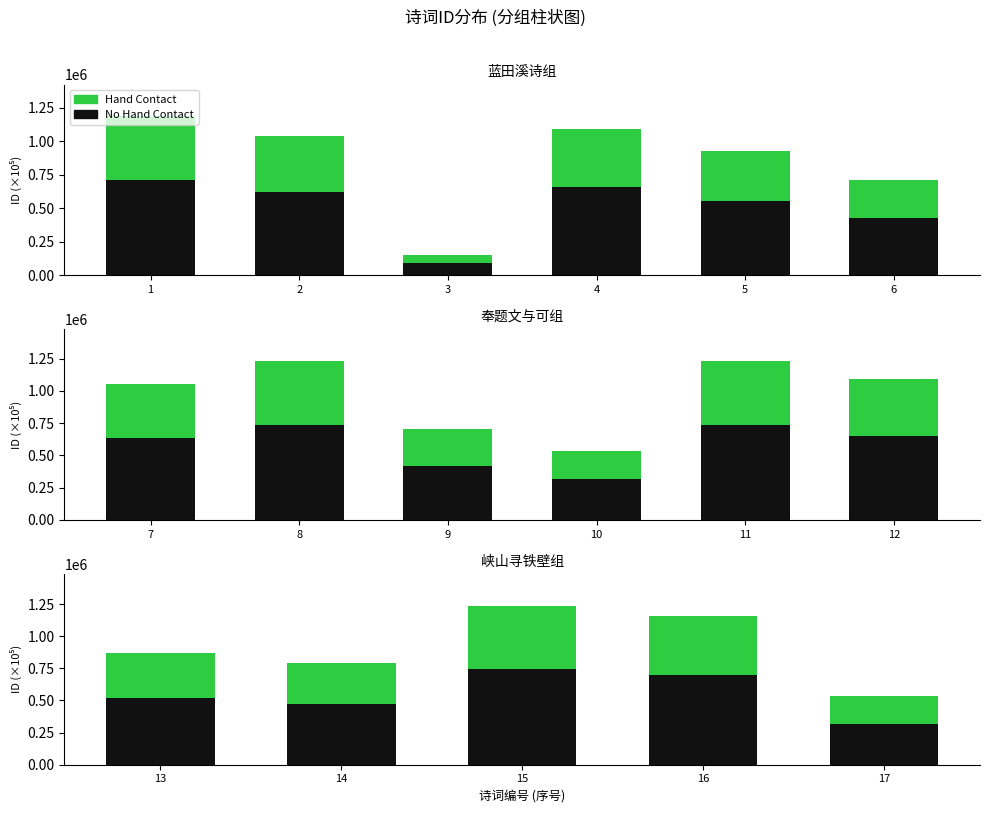

Rank the series at 13 from highest to lowest value.

No Hand Contact, Hand Contact